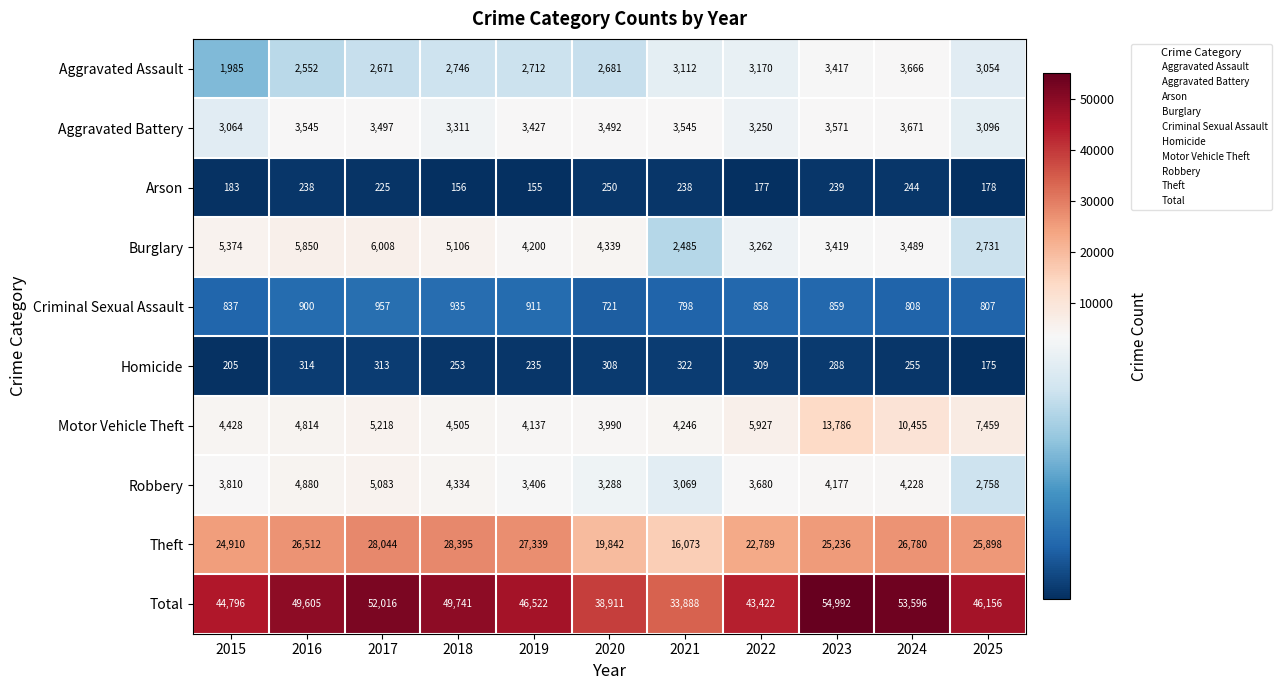

What is the total value across all series at 2024?

107192